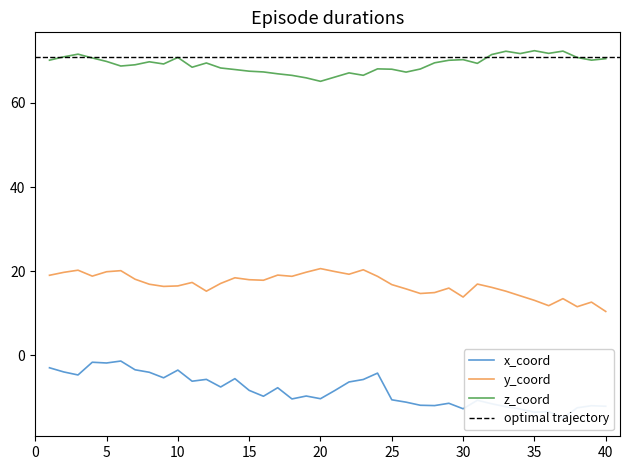

The z_coord series shows 70.3 at 30. True or false?

True